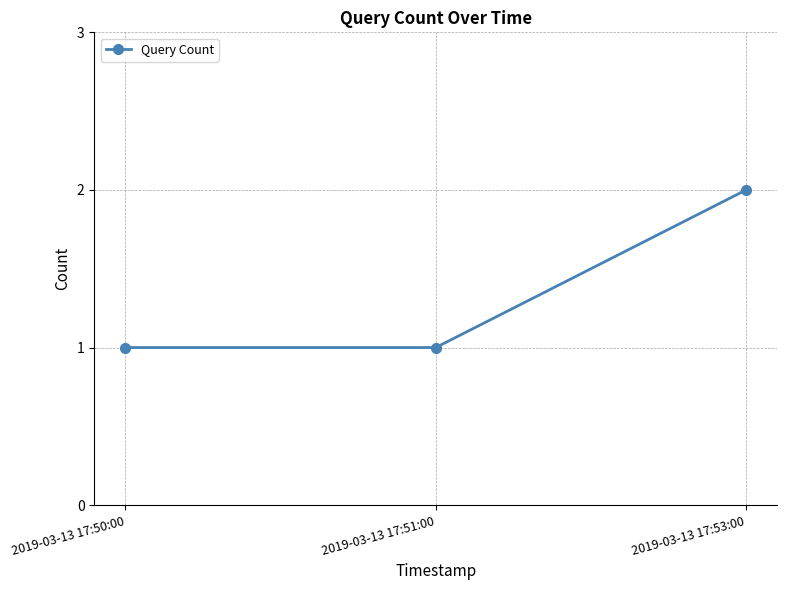

What is the difference between the values at 2019-03-13 17:53:00 and 2019-03-13 17:51:00?

1